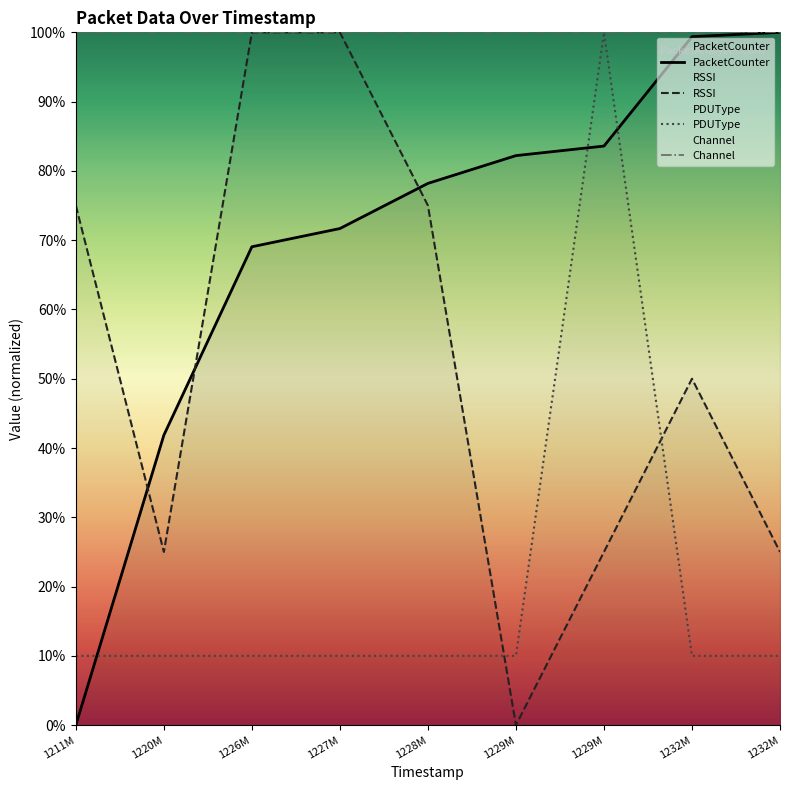

How many values in RSSI are above zero?

8